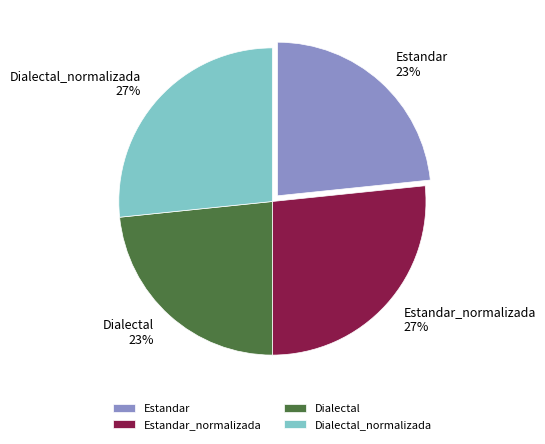

Is it true that Estandar_normalizada is 13% of the pie?

False